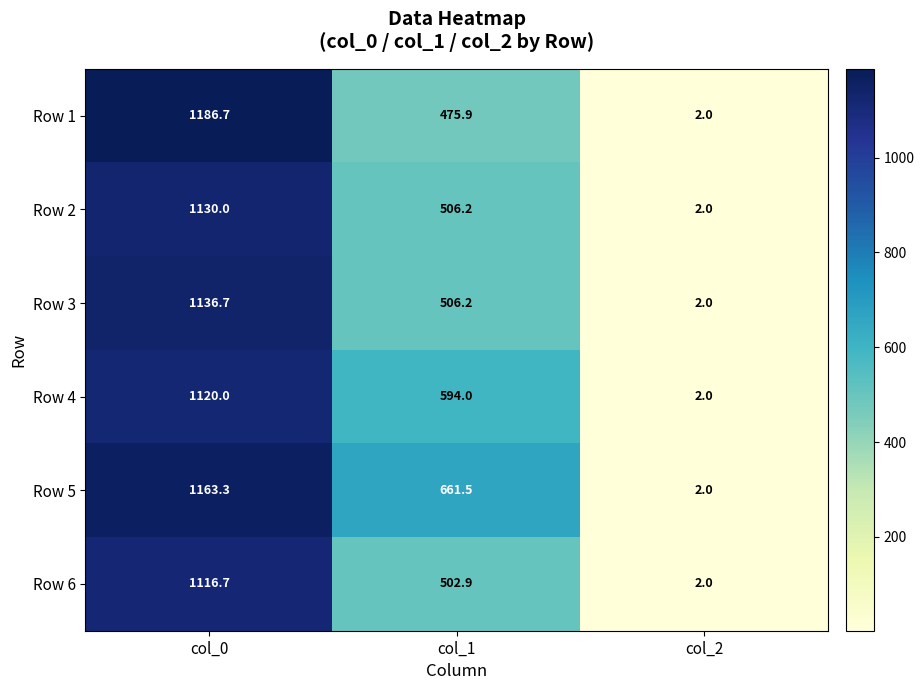

Which series has the largest range (max minus min)?

Row 1